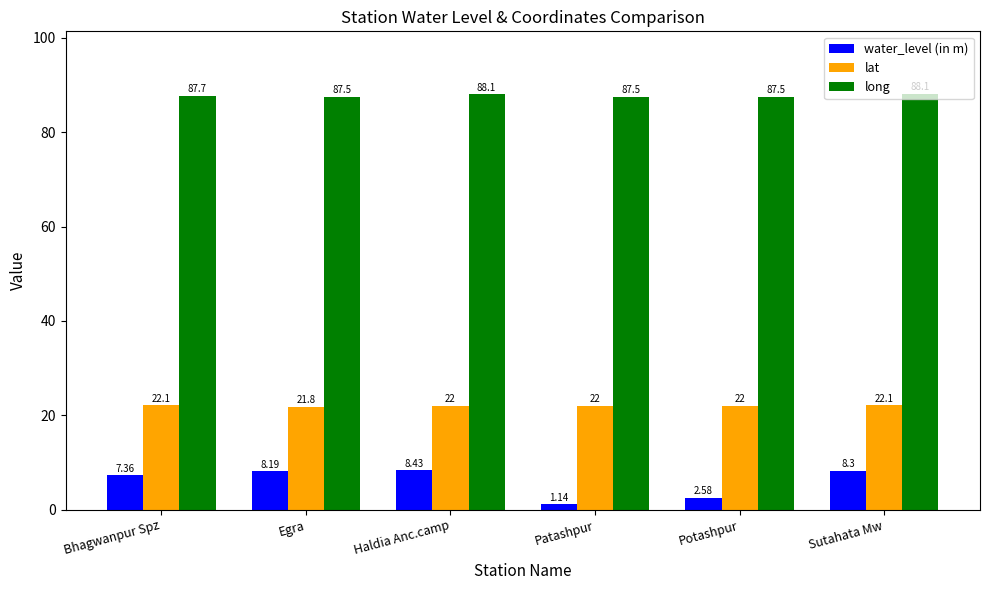

What is the average value of the long series?

87.7